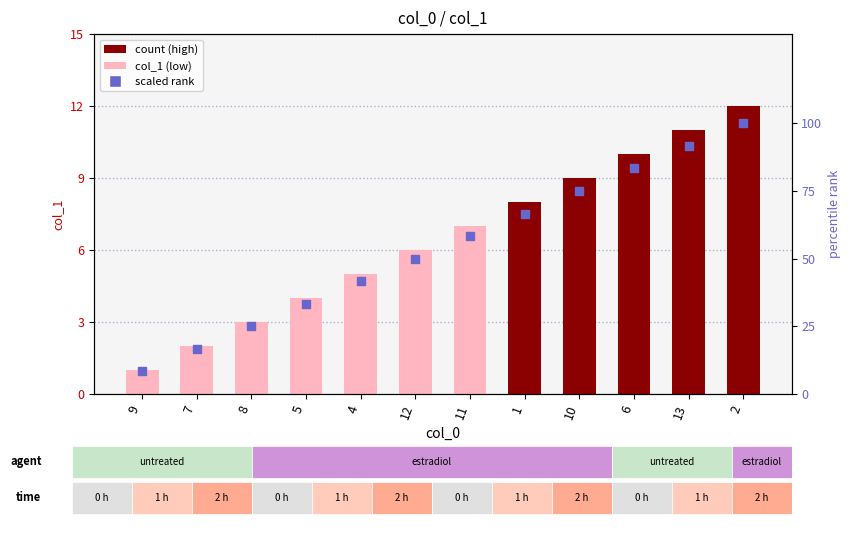

Which series has the largest Y range (max minus min)?

scaled rank